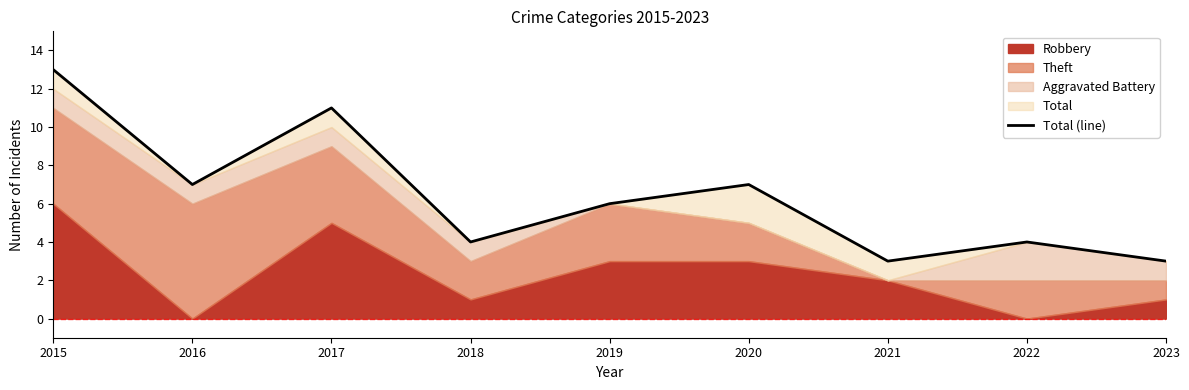

Where is the first local minimum?

2016